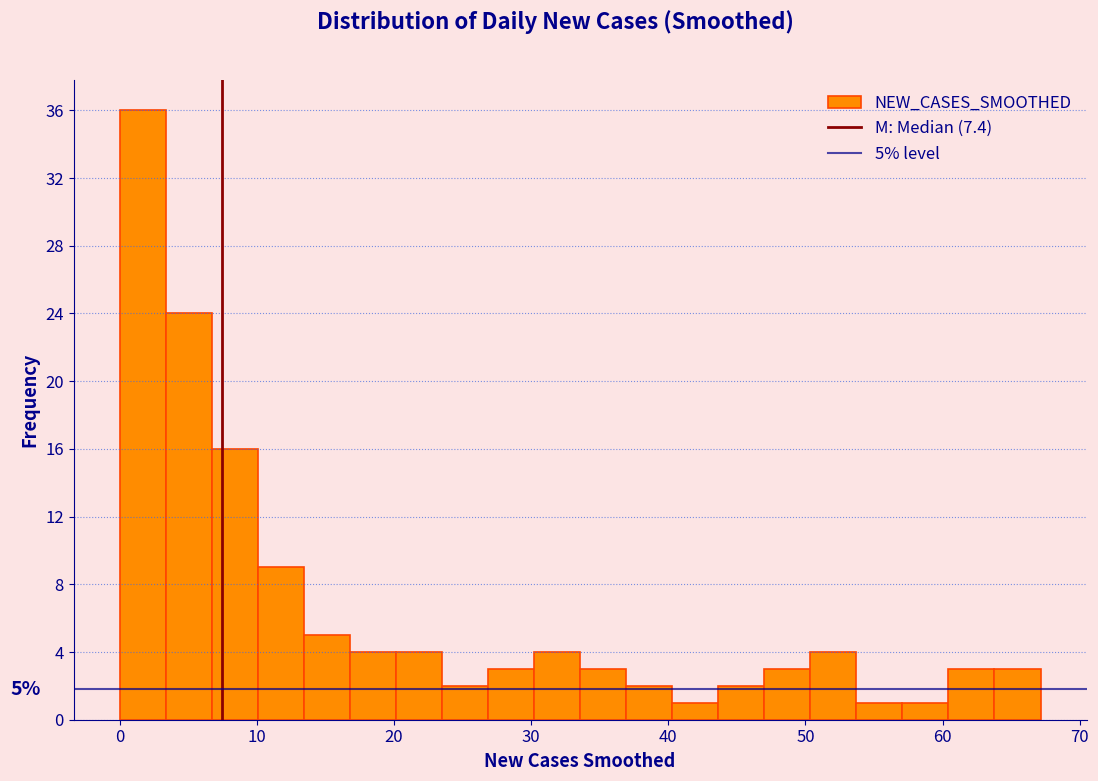

Read against the x-axis, roughly where is the centre of the tallest bar?

2